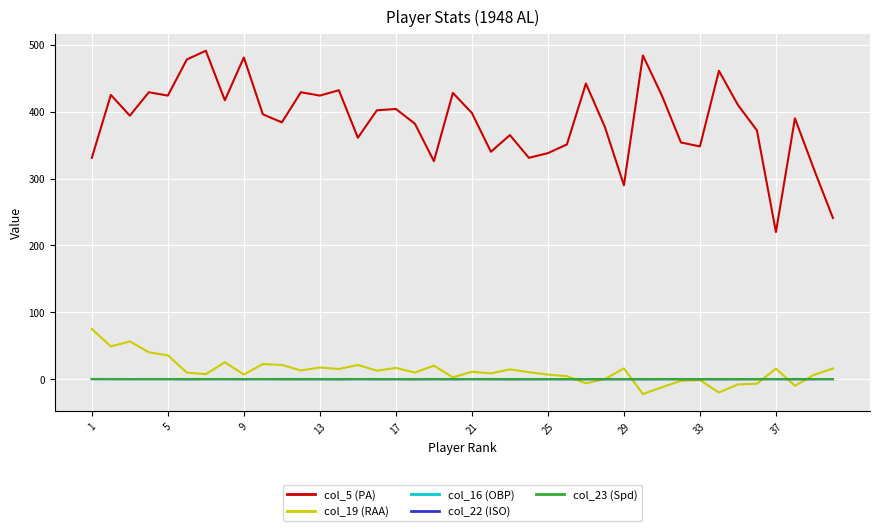

Which series has the largest range (max minus min)?

col_5 (PA)